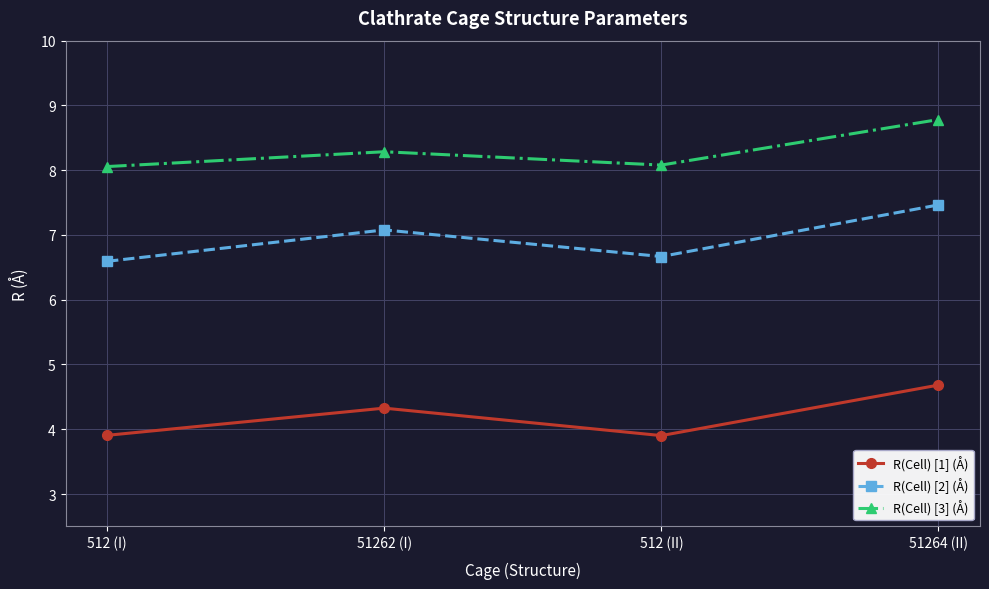

Where is the first local minimum for R(Cell) [1] (Å)?

512 (II)